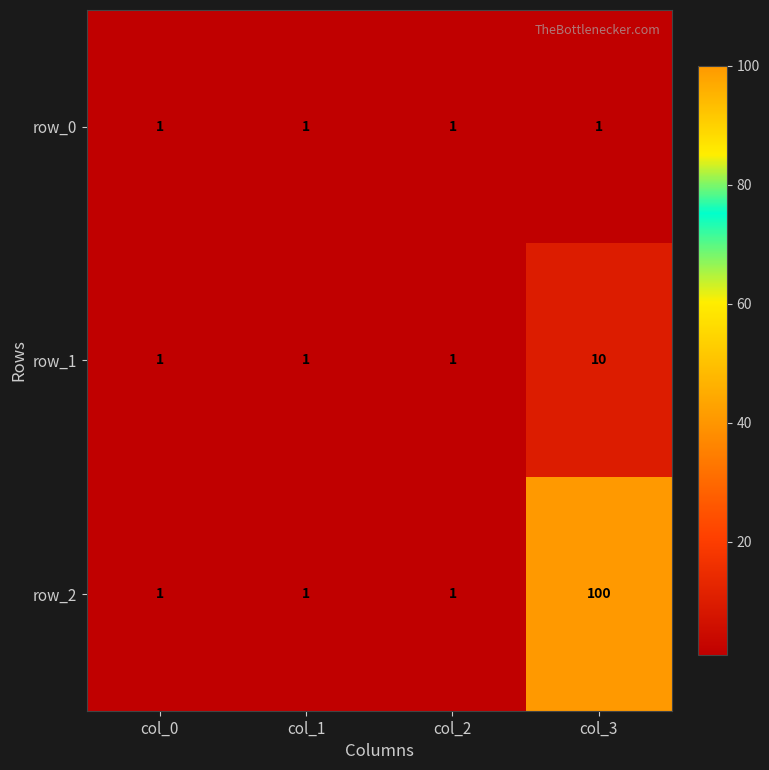

Reading left to right, transcribe all the data shown in this chart.

row_0: 1	1	1	1
row_1: 1	1	1	10
row_2: 1	1	1	100